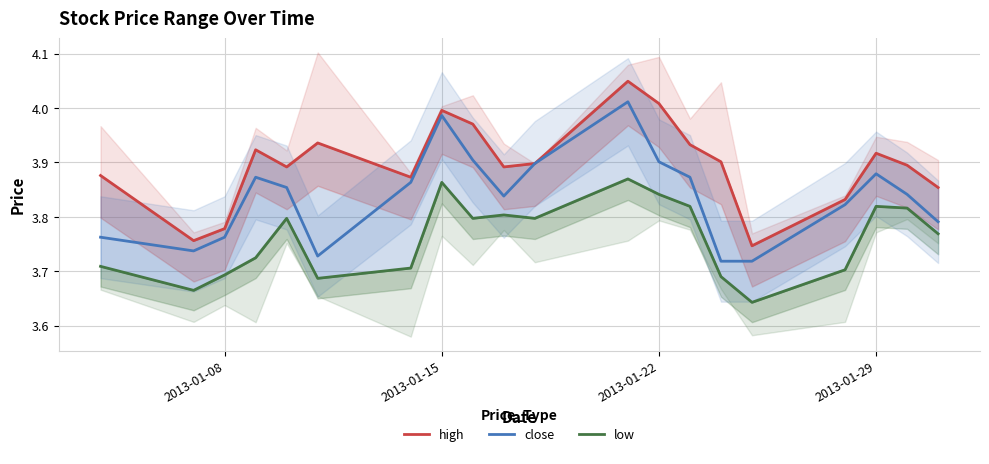

True or false: high and close intersect in this chart.

False